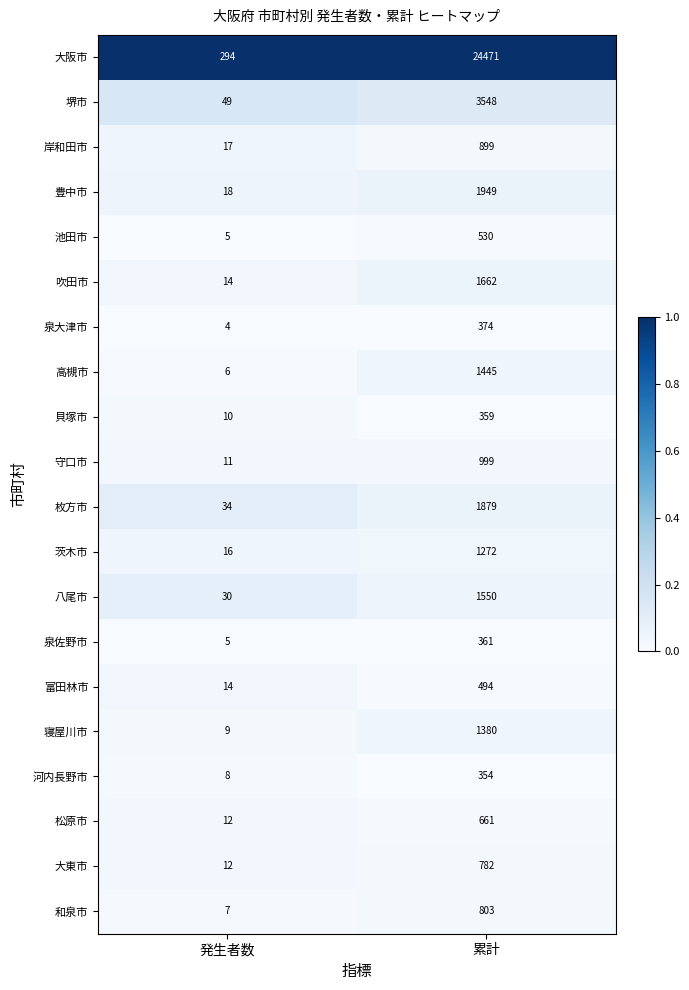

At which label does 高槻市 reach its minimum?

発生者数